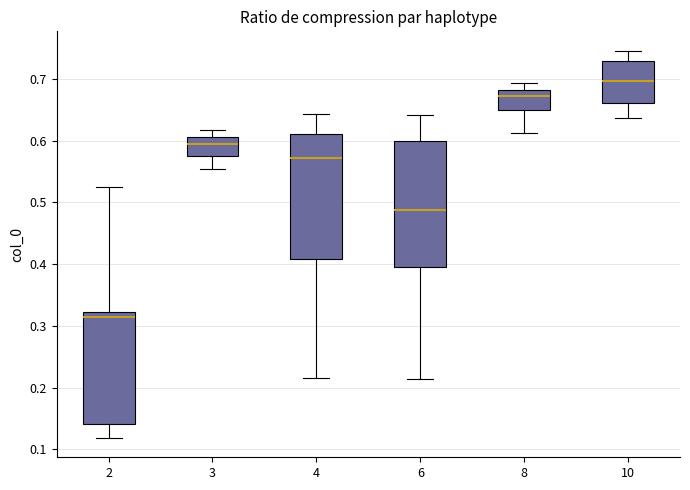

Reading left to right, read every box against the y-axis: the position of its median line, the range the box covers, and the ends of its whiskers. The values are not printed on the chart, so give them approximately, as read against the axis.

2: median 0.31, box 0.14 to 0.32, whiskers 0.12 to 0.53
3: median 0.59, box 0.58 to 0.61, whiskers 0.55 to 0.62
4: median 0.57, box 0.41 to 0.61, whiskers 0.22 to 0.64
6: median 0.49, box 0.40 to 0.60, whiskers 0.21 to 0.64
8: median 0.67, box 0.65 to 0.68, whiskers 0.61 to 0.69
10: median 0.70, box 0.66 to 0.73, whiskers 0.64 to 0.75